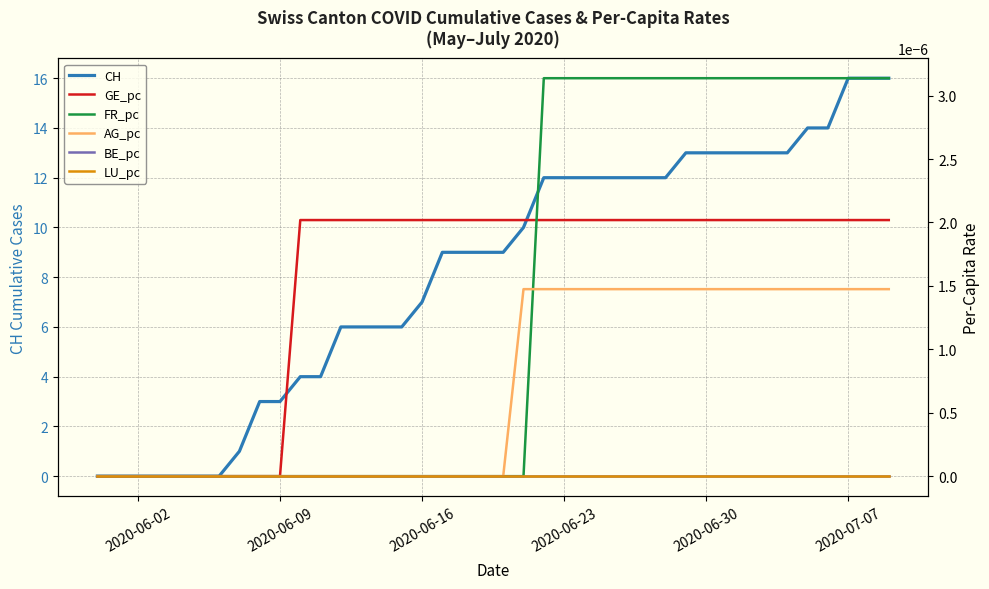

Which label corresponds to the smallest value in the chart?

2020-06-02